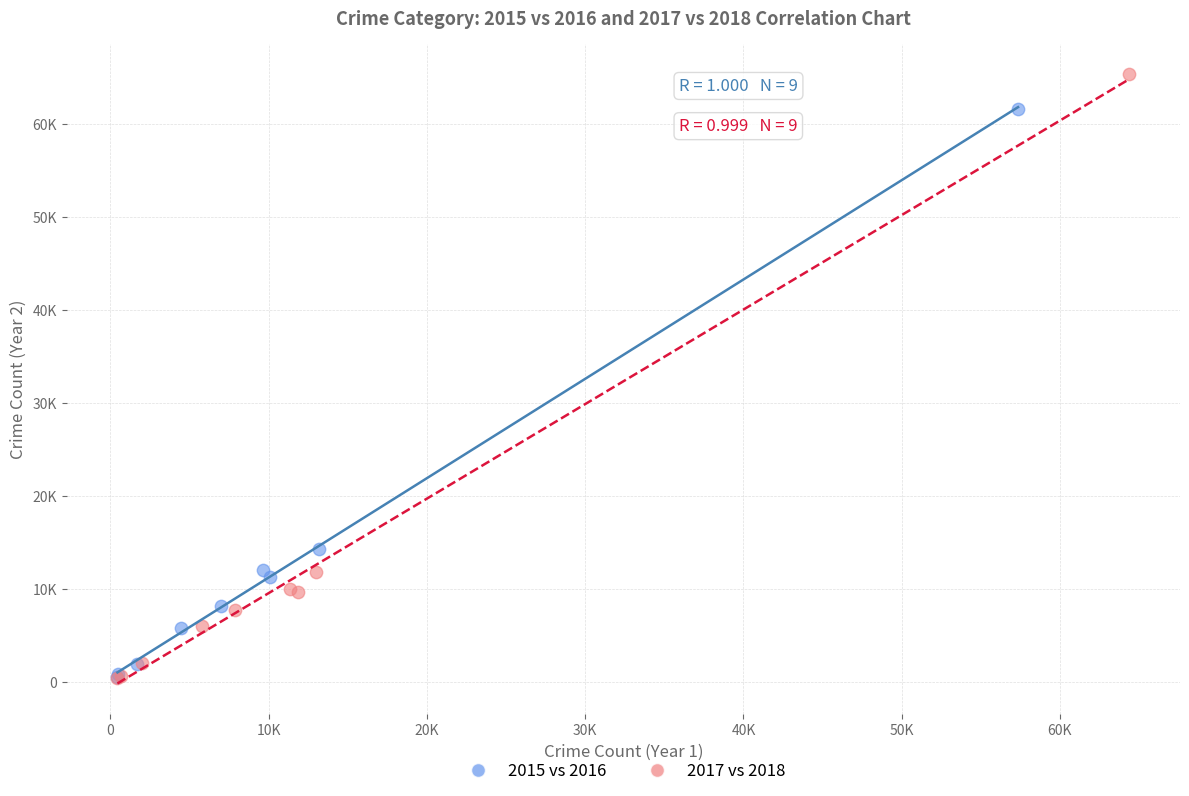

What are all the series names shown in the legend?

2015 vs 2016, 2017 vs 2018